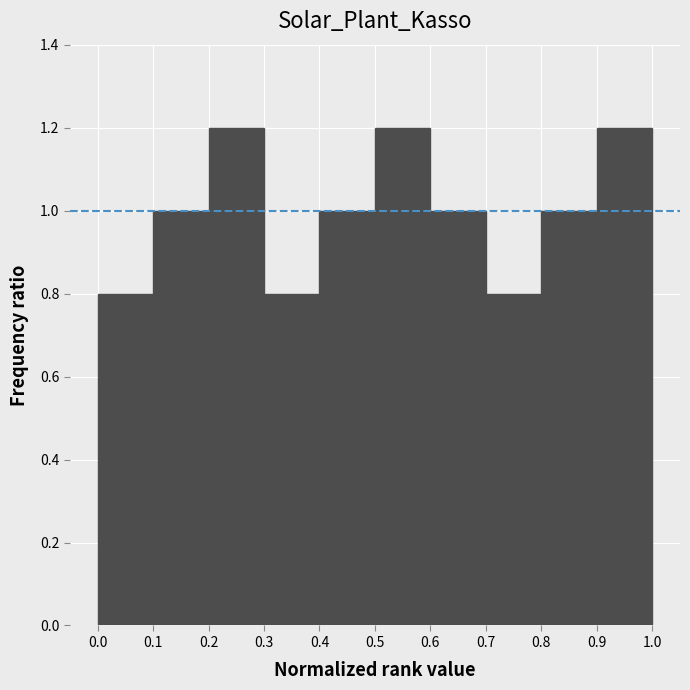

Reading left to right, list every bar in this chart as the range it spans on the x-axis followed by its height. The values are not printed on the chart, so give them approximately, as read against the axis.

0.0 to 0.1: 0.8
0.1 to 0.2: 1.0
0.2 to 0.3: 1.2
0.3 to 0.4: 0.8
0.4 to 0.5: 1.0
0.5 to 0.6: 1.2
0.6 to 0.7: 1.0
0.7 to 0.8: 0.8
0.8 to 0.9: 1.0
0.9 to 1.0: 1.2